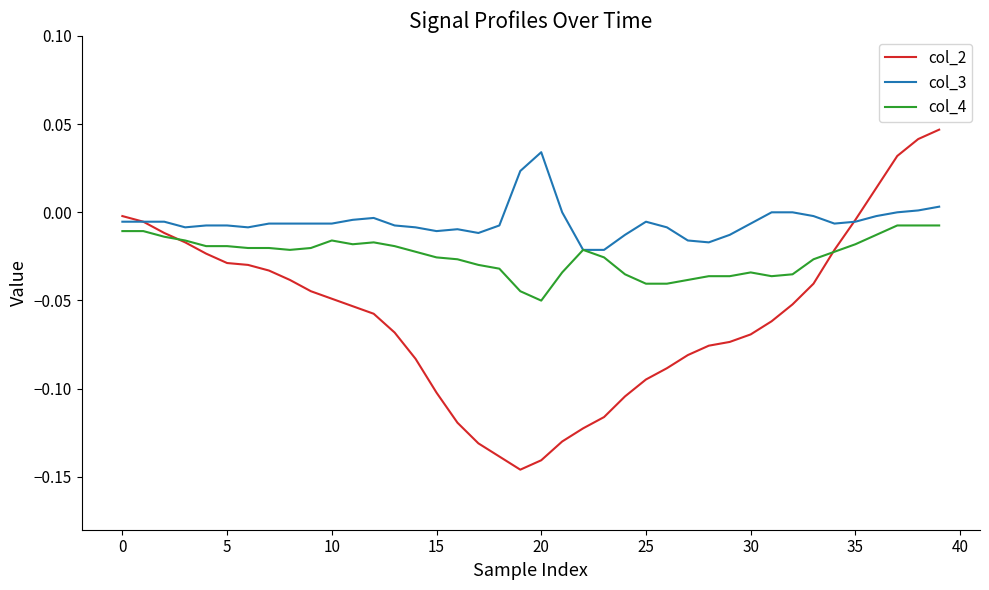

Which series has the widest spread of values?

col_2